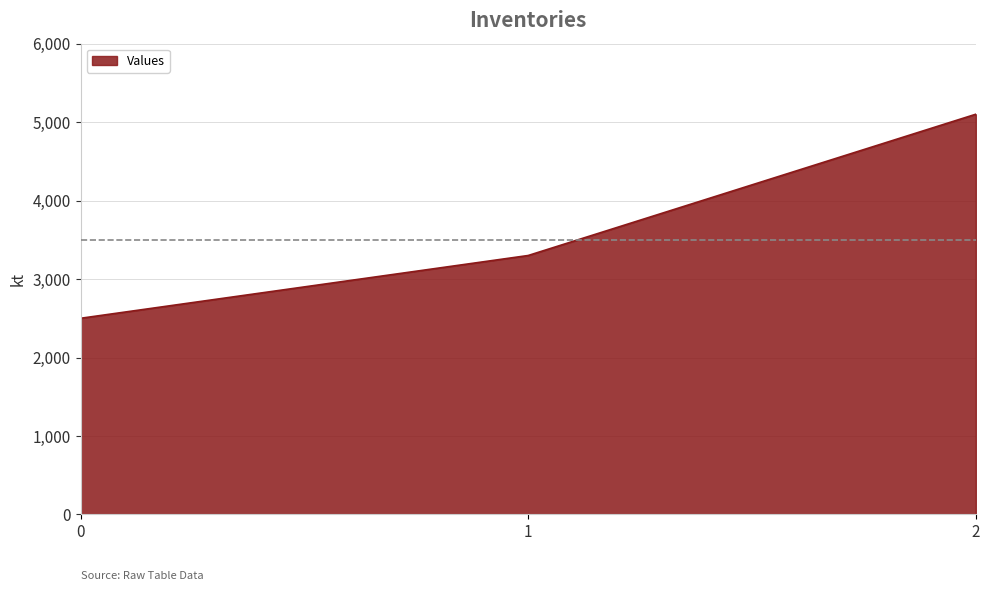

Reading right to left, what are all the values shown in this chart?

5100	3300	2500